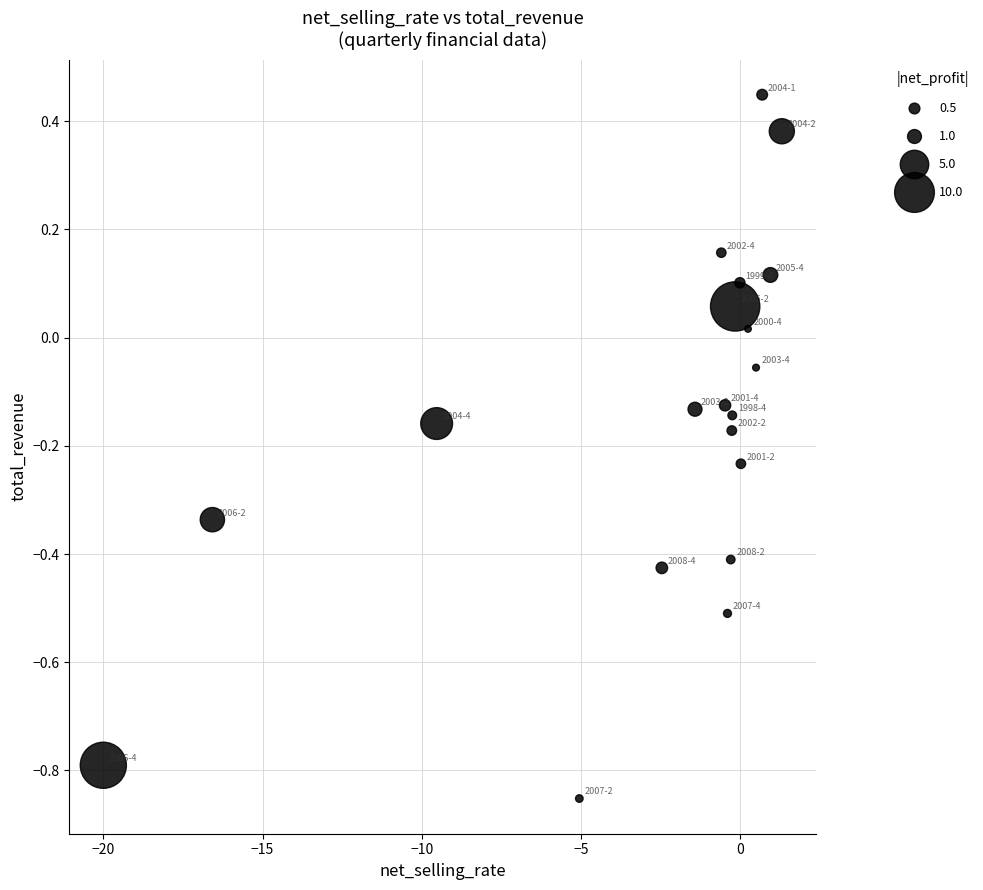

What is the range of Y values (max minus min)?

1.3